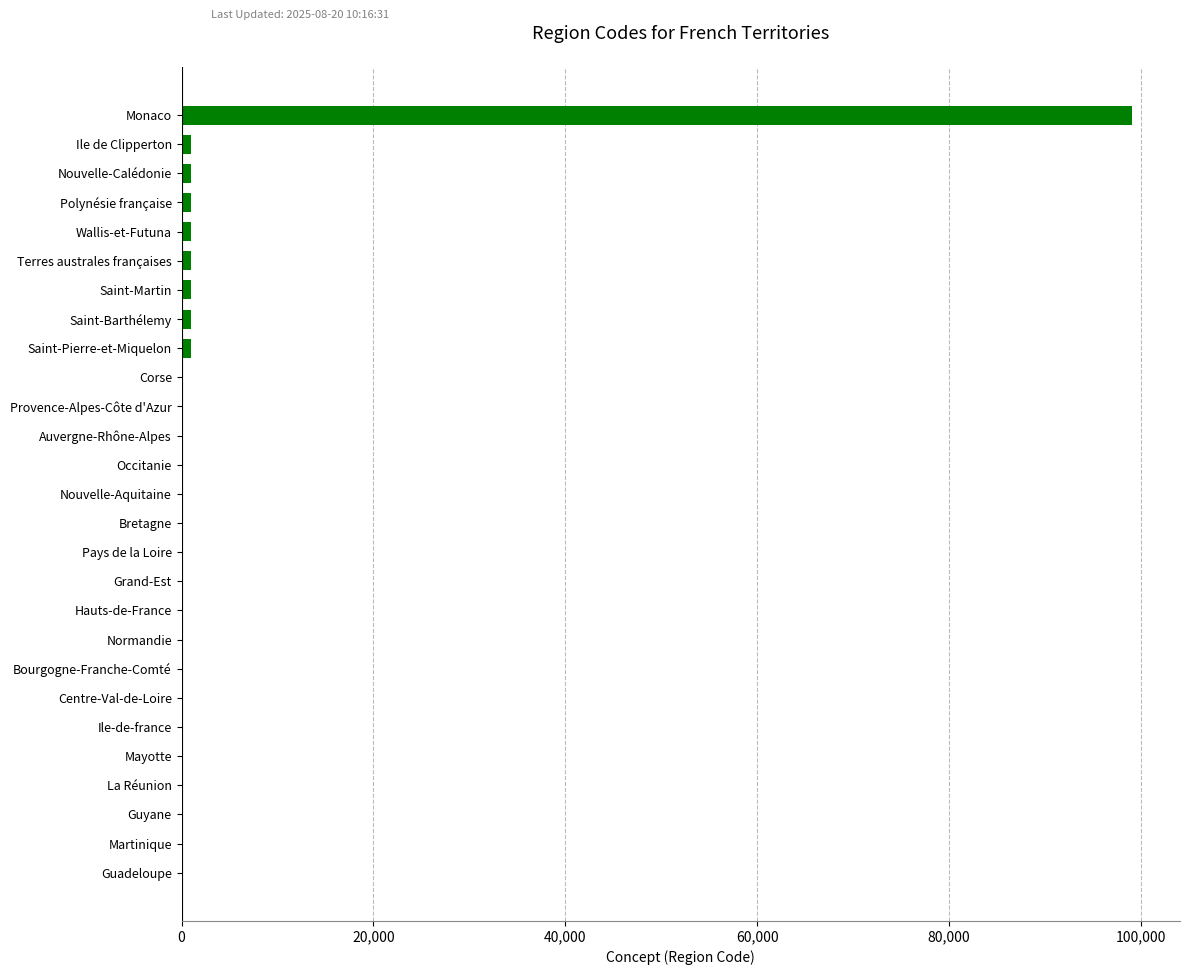

What is the sum of all values?

107711